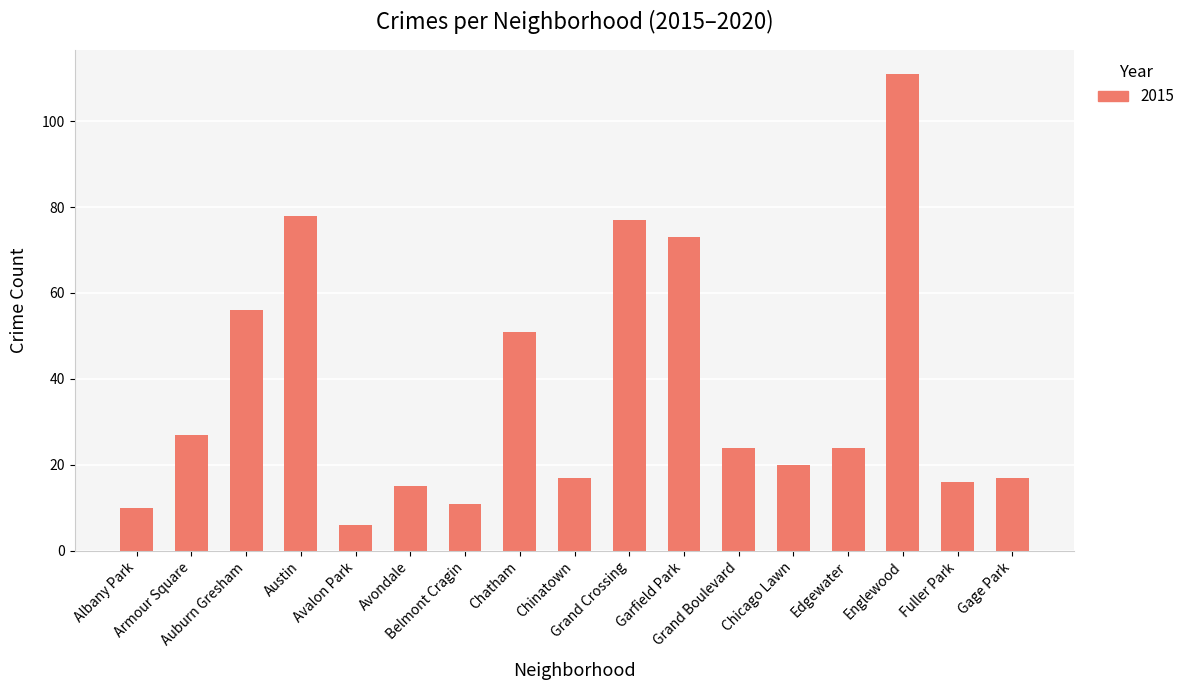

What is the sum of all values?

633